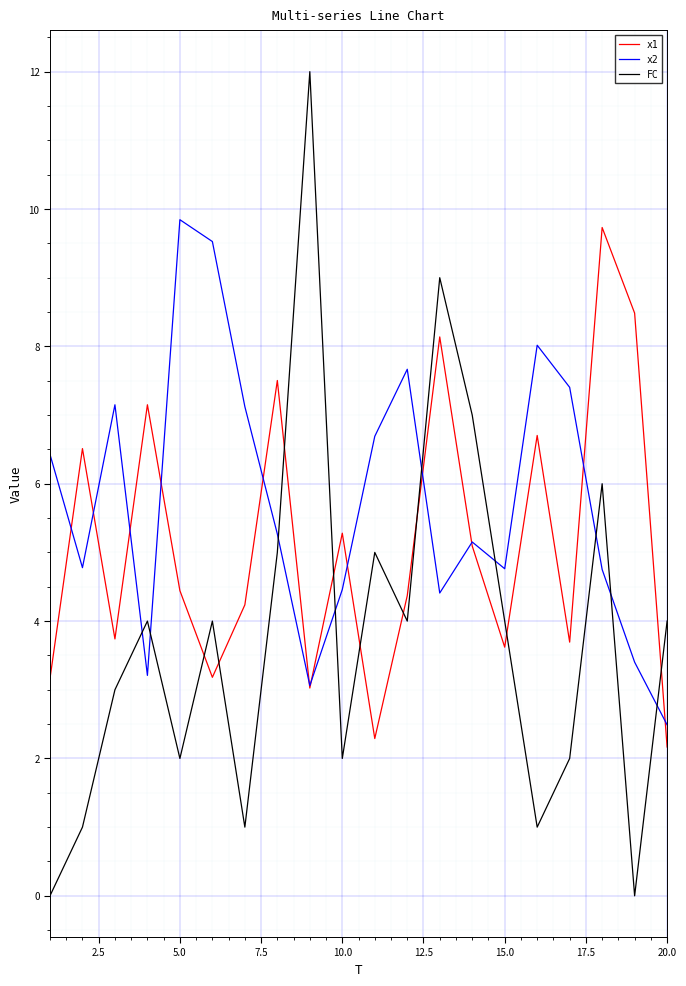

Which series has the widest spread of values?

FC